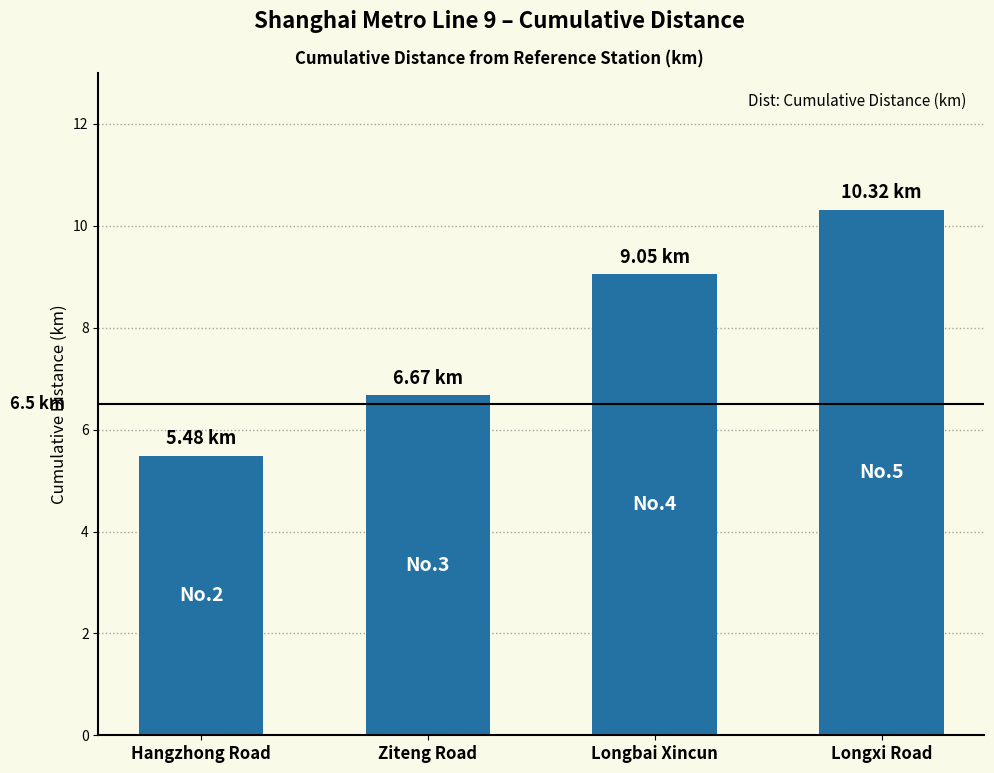

What is the label of the 1st bar from the right?

Longxi Road